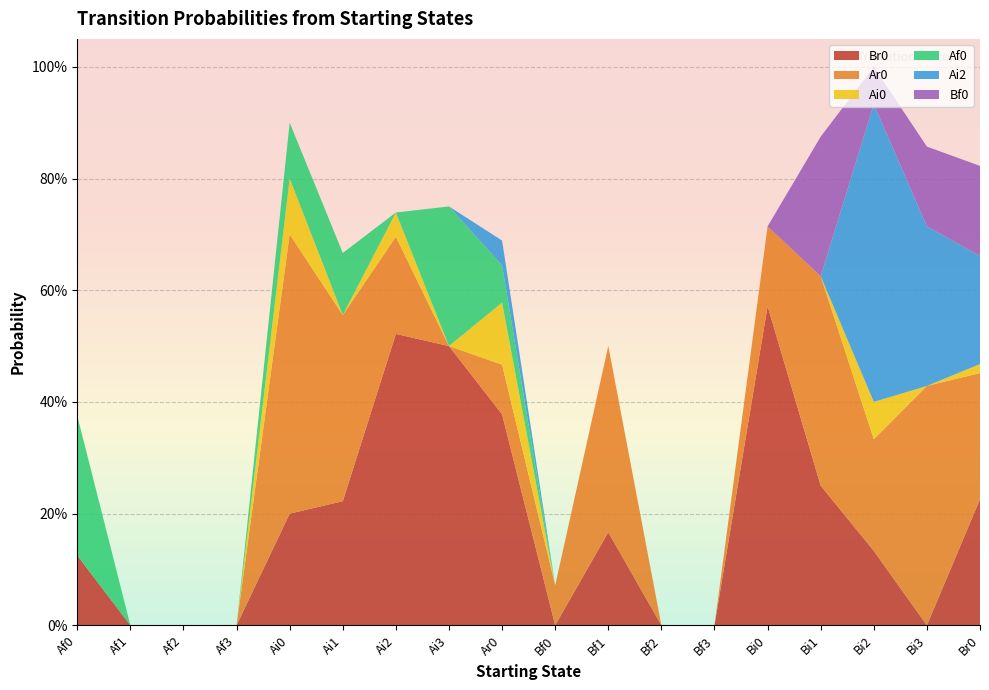

Reading left to right, list all the values displayed in this chart.

Br0: Af0=0.1	Af1=0.0	Af2=0.0	Af3=0.0	Ai0=0.2	Ai1=0.2	Ai2=0.5	Ai3=0.5	Ar0=0.4	Bf0=0.0	Bf1=0.2	Bf2=0.0	Bf3=0.0	Bi0=0.6	Bi1=0.2	Bi2=0.1	Bi3=0.0	Br0=0.2
Ar0: Af0=0.0	Af1=0.0	Af2=0.0	Af3=0.0	Ai0=0.5	Ai1=0.3	Ai2=0.2	Ai3=0.0	Ar0=0.1	Bf0=0.1	Bf1=0.3	Bf2=0.0	Bf3=0.0	Bi0=0.1	Bi1=0.4	Bi2=0.2	Bi3=0.4	Br0=0.2
Ai0: Af0=0.0	Af1=0.0	Af2=0.0	Af3=0.0	Ai0=0.1	Ai1=0.0	Ai2=0.0	Ai3=0.0	Ar0=0.1	Bf0=0.0	Bf1=0.0	Bf2=0.0	Bf3=0.0	Bi0=0.0	Bi1=0.0	Bi2=0.1	Bi3=0.0	Br0=0.0
Af0: Af0=0.2	Af1=0.0	Af2=0.0	Af3=0.0	Ai0=0.1	Ai1=0.1	Ai2=0.0	Ai3=0.2	Ar0=0.1	Bf0=0.0	Bf1=0.0	Bf2=0.0	Bf3=0.0	Bi0=0.0	Bi1=0.0	Bi2=0.0	Bi3=0.0	Br0=0.0
Ai2: Af0=0.0	Af1=0.0	Af2=0.0	Af3=0.0	Ai0=0.0	Ai1=0.0	Ai2=0.0	Ai3=0.0	Ar0=0.0	Bf0=0.0	Bf1=0.0	Bf2=0.0	Bf3=0.0	Bi0=0.0	Bi1=0.0	Bi2=0.5	Bi3=0.3	Br0=0.2
Bf0: Af0=0.0	Af1=0.0	Af2=0.0	Af3=0.0	Ai0=0.0	Ai1=0.0	Ai2=0.0	Ai3=0.0	Ar0=0.0	Bf0=0.0	Bf1=0.0	Bf2=0.0	Bf3=0.0	Bi0=0.0	Bi1=0.2	Bi2=0.1	Bi3=0.1	Br0=0.2